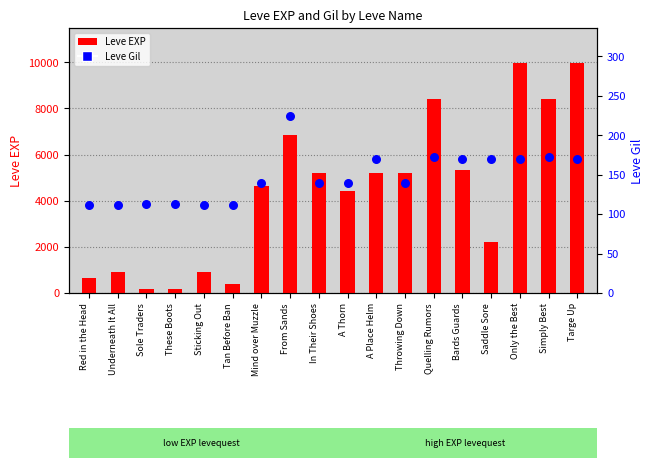

At which category is the sum across all series the highest?

Only the Best